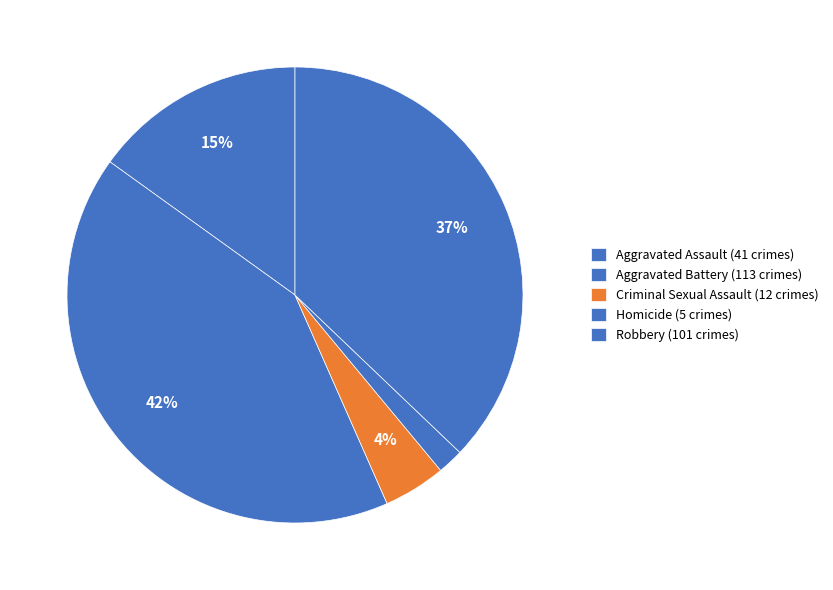

To the nearest percent, what percentage of the pie is Robbery?

37%